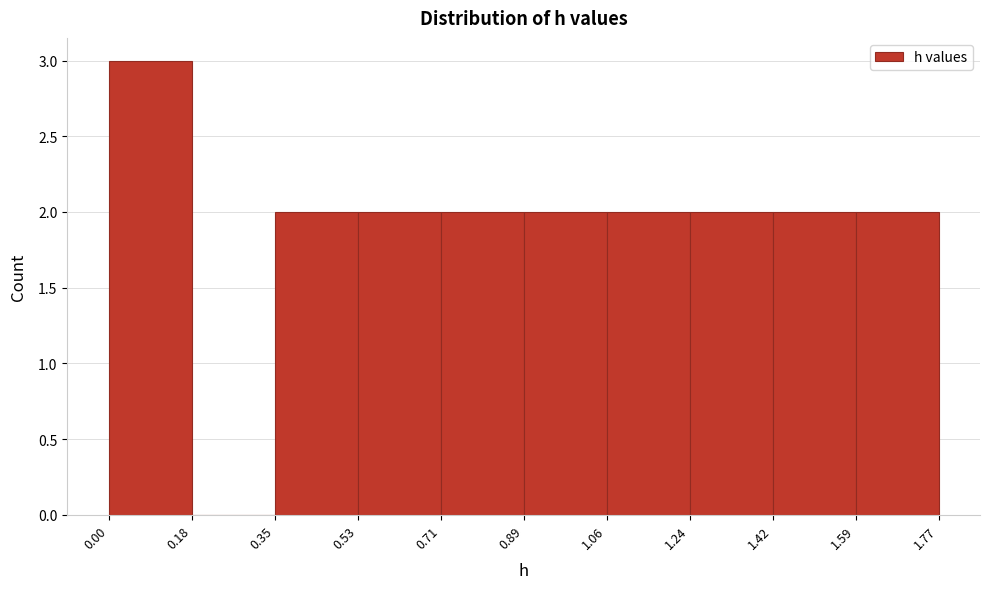

Reading left to right, list every bar in this chart as the range it spans on the x-axis followed by its height. The values are not printed on the chart, so give them approximately, as read against the axis.

0.00 to 0.18: 3
0.18 to 0.35: 0
0.35 to 0.53: 2
0.53 to 0.71: 2
0.71 to 0.89: 2
0.89 to 1.06: 2
1.06 to 1.24: 2
1.24 to 1.42: 2
1.42 to 1.59: 2
1.59 to 1.77: 2